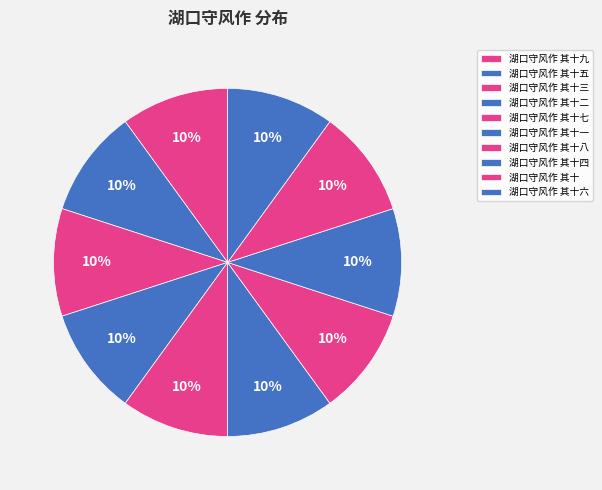

To the nearest percent, what percentage of the pie is 湖口守风作 其十八?

10%